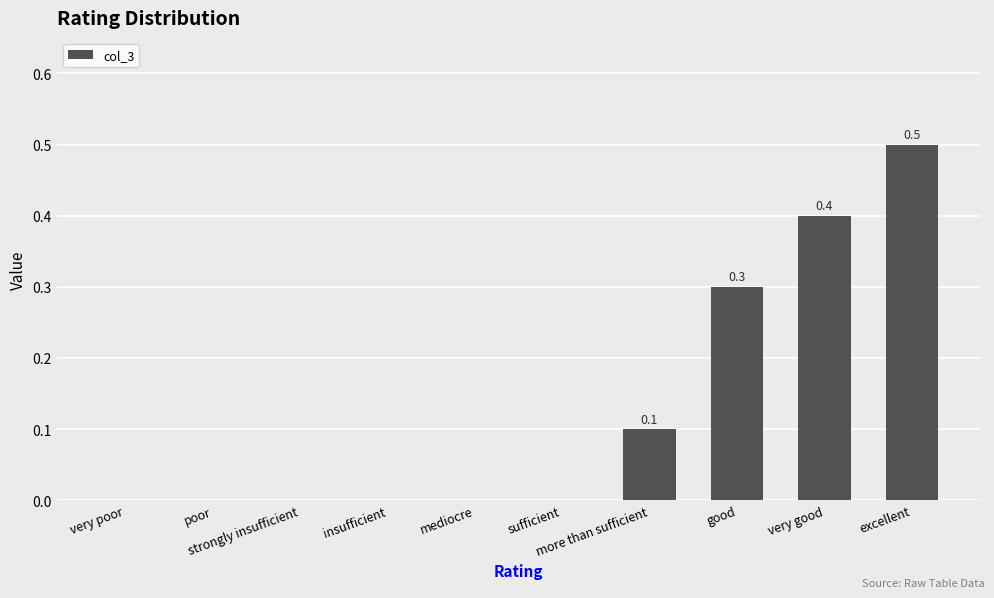

The value at strongly insufficient is 0.2. True or false?

False